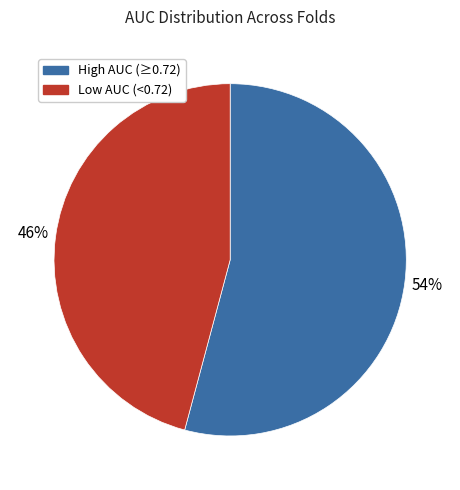

What is the largest slice in the pie chart?

High AUC (≥0.72)